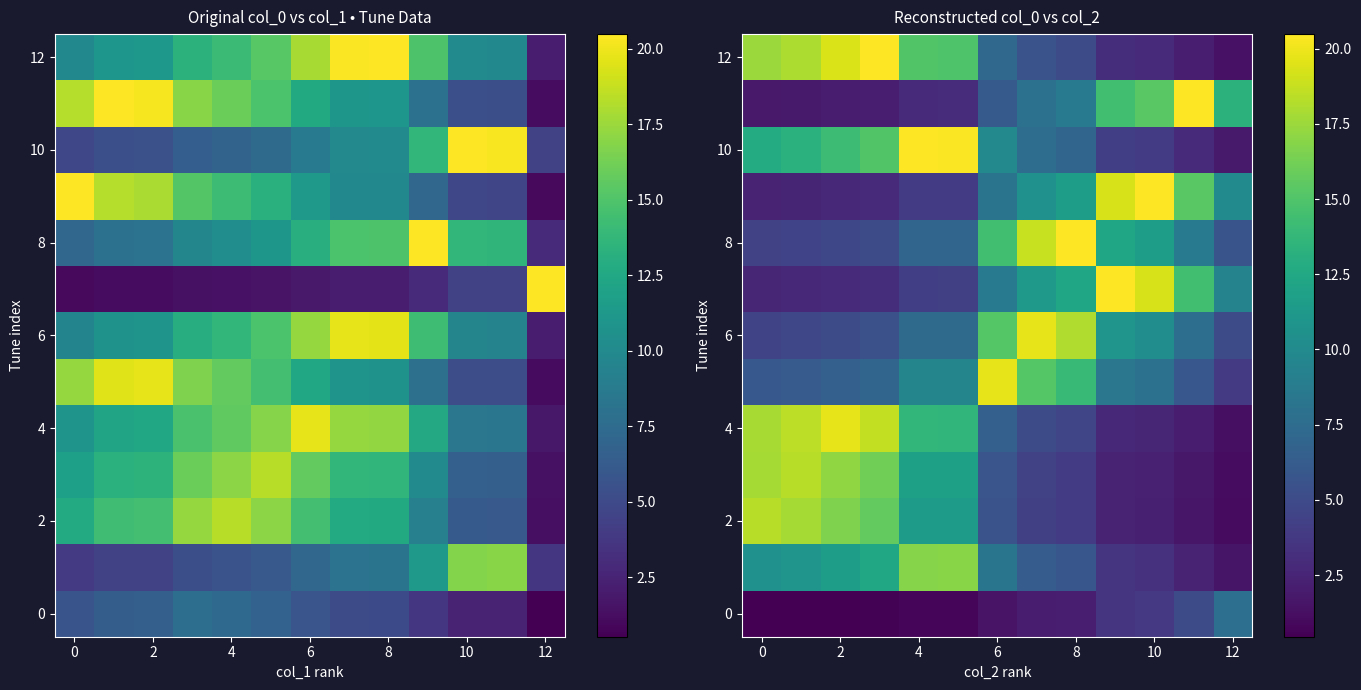

What is the total value across all series at 2?

123.4